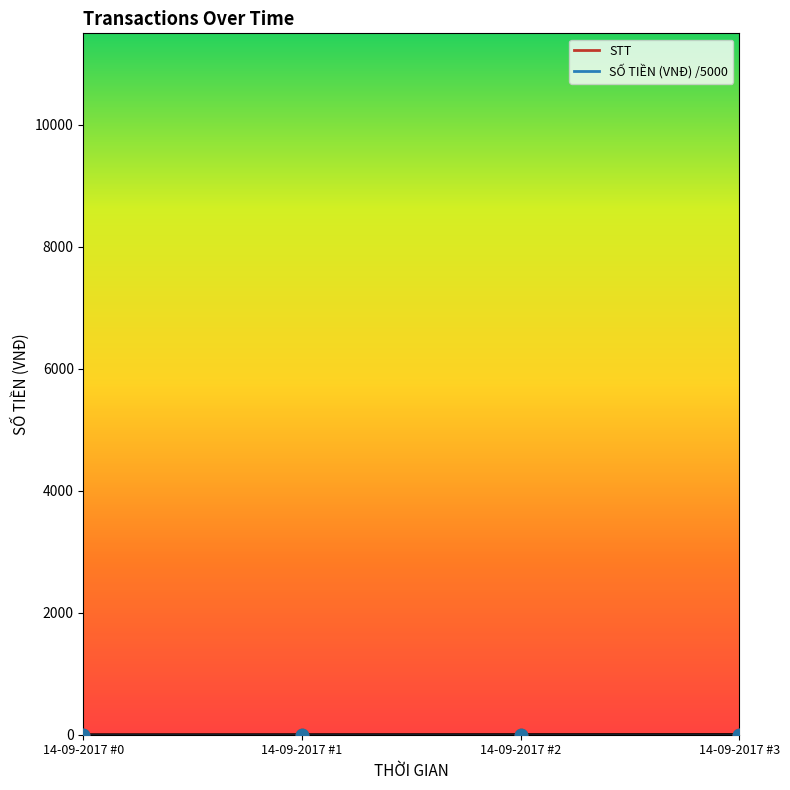

What is the change in value from 14-09-2017 #1 to 14-09-2017 #2?

+1